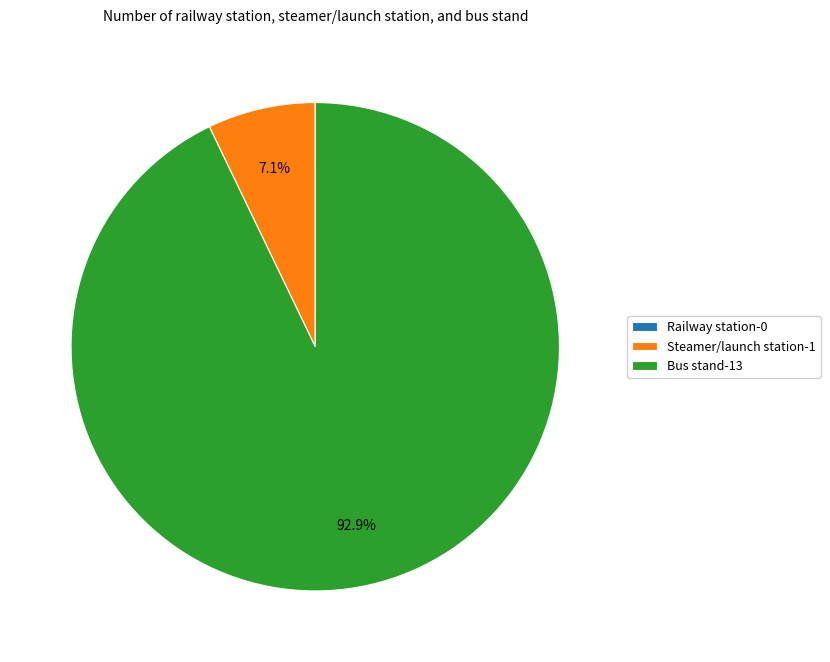

How much of the chart is everything except Steamer/launch station-1?

92.9%